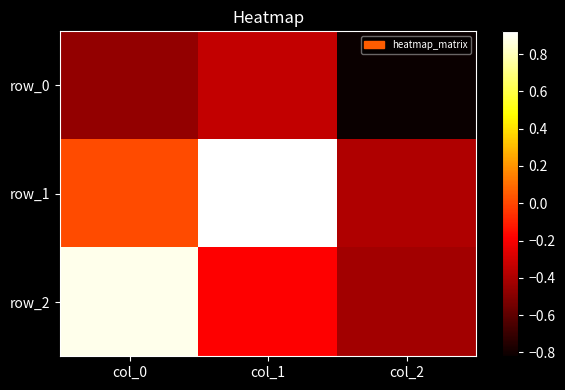

Where does the row_1 series first go above 0?

col_0